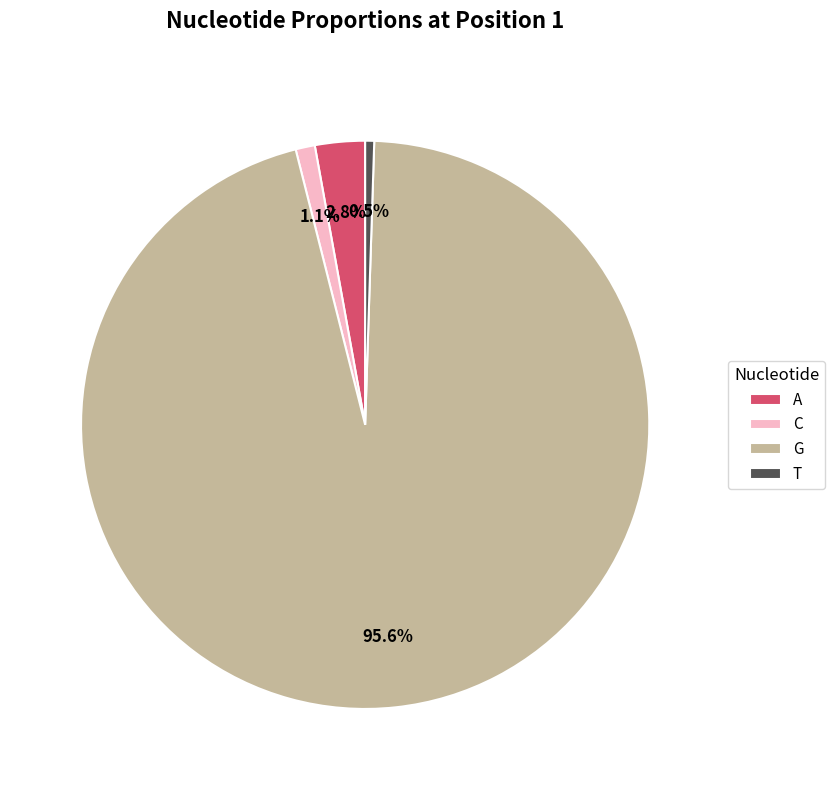

To the nearest percent, what is the average slice percentage?

25%